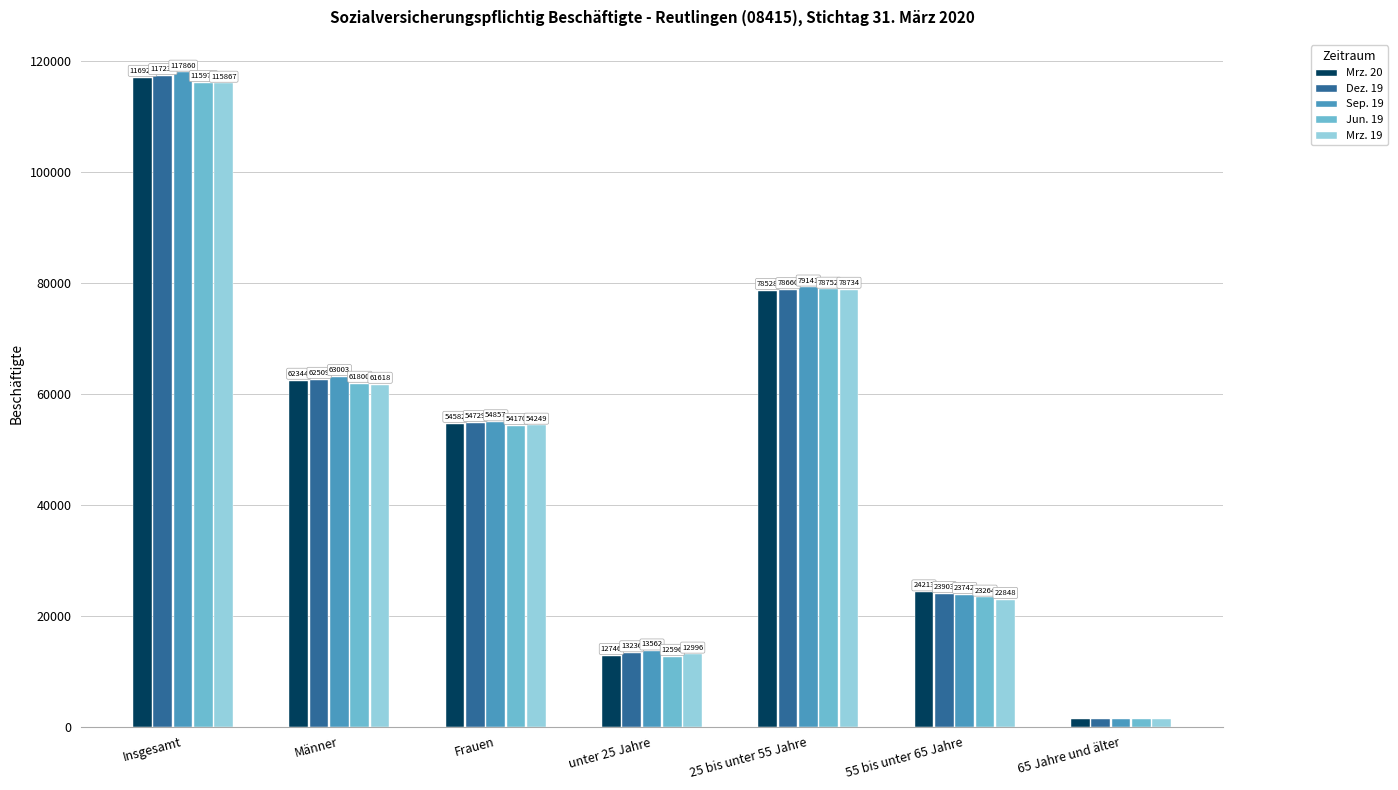

At how many categories does at least one series exceed 65736?

2